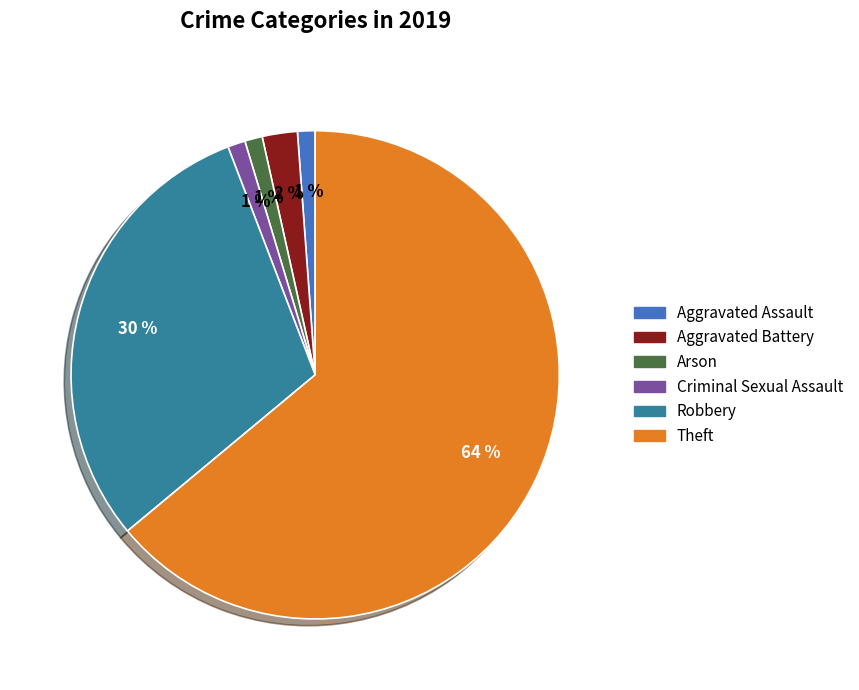

True or false: Aggravated Assault accounts for 1% of the total.

True